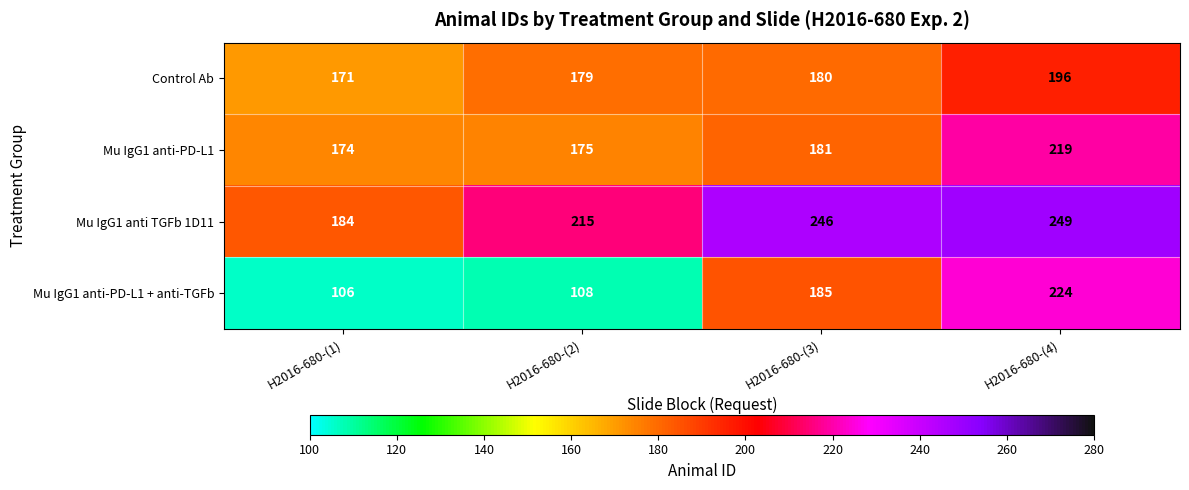

Reading left to right, extract all data points from this chart.

Control Ab: 171	179	180	196
Mu IgG1 anti-PD-L1: 174	175	181	219
Mu IgG1 anti TGFb 1D11: 184	215	246	249
Mu IgG1 anti-PD-L1 + anti-TGFb: 106	108	185	224